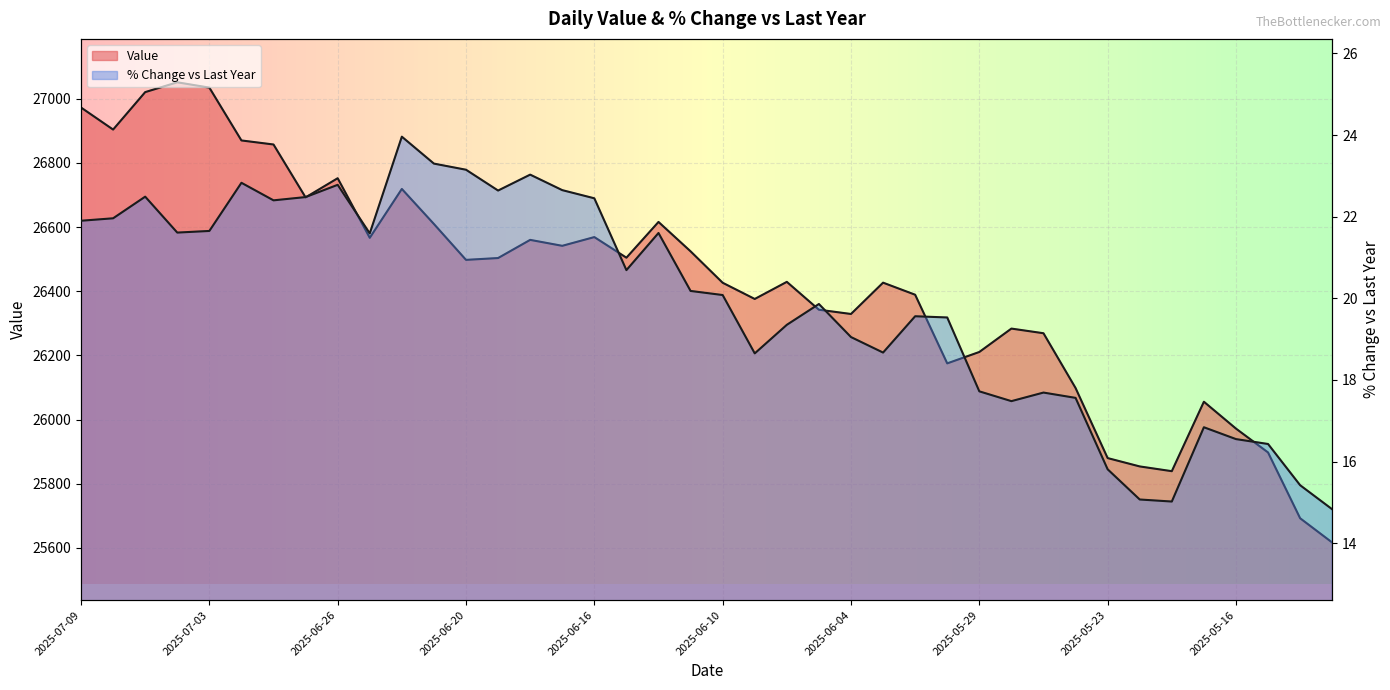

The Value series shows 42609.0 at 2025-05-15. True or false?

False